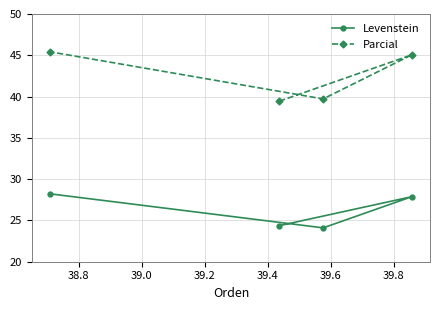

What is the smallest value displayed?

24.1